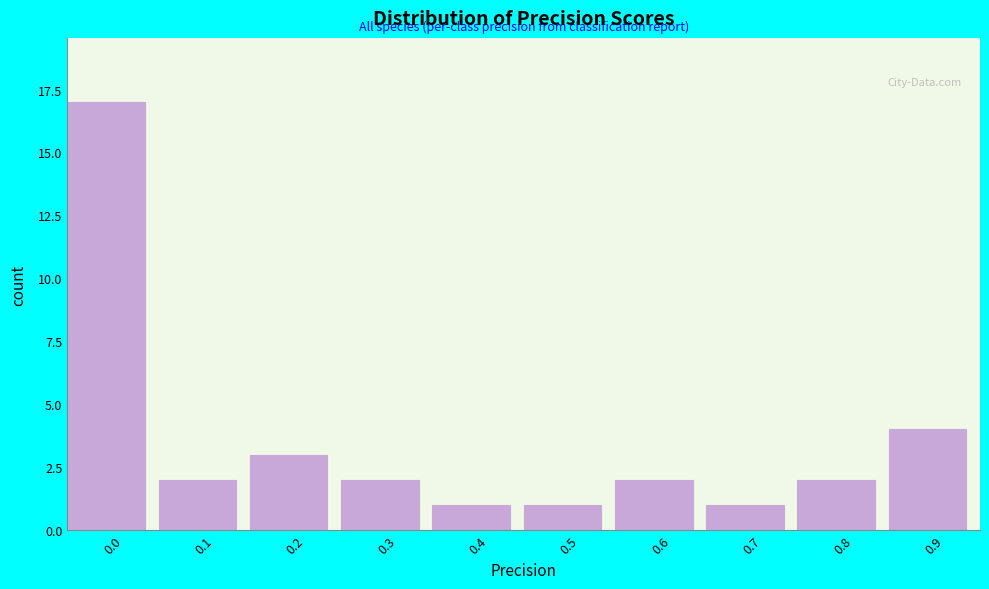

Reading left to right, what are all the values shown in this chart?

17	2	3	2	1	1	2	1	2	4